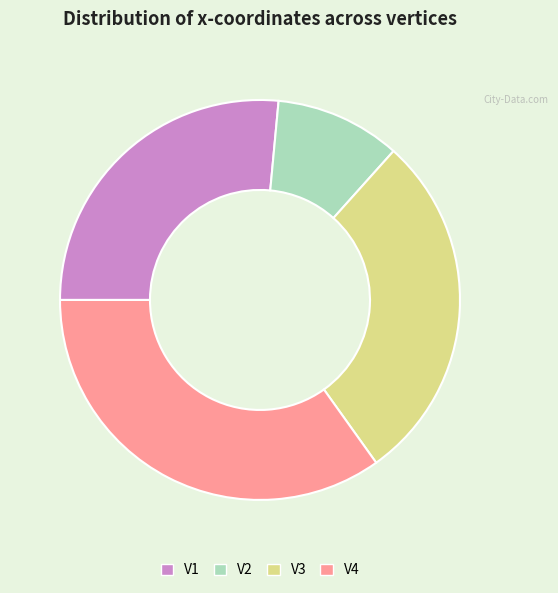

Between V4 and V2, which is larger?

V4